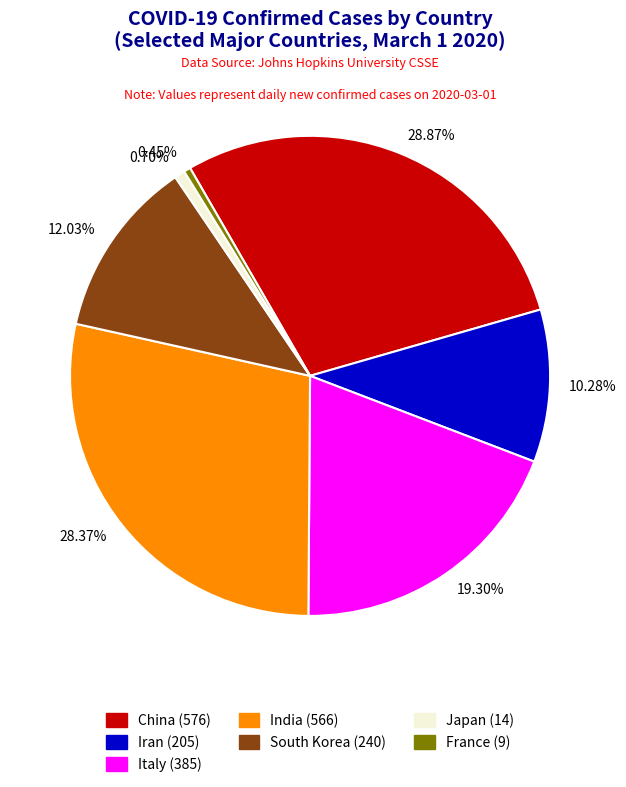

To the nearest percent, what is the average slice percentage?

14%